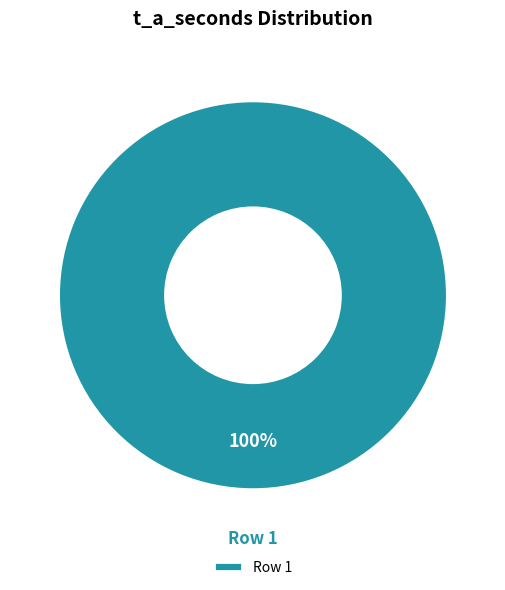

Rank the categories by value from highest to lowest.

Row 1